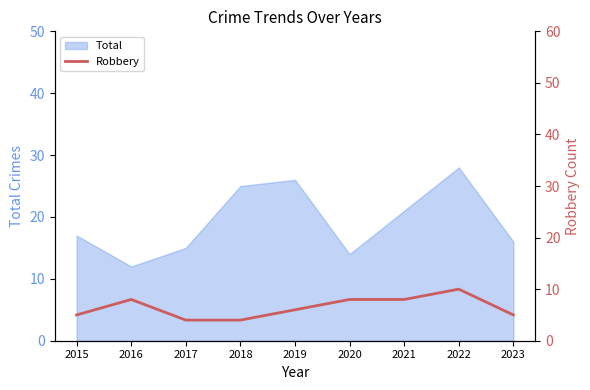

Which category has the lowest value in the Total series?

2016